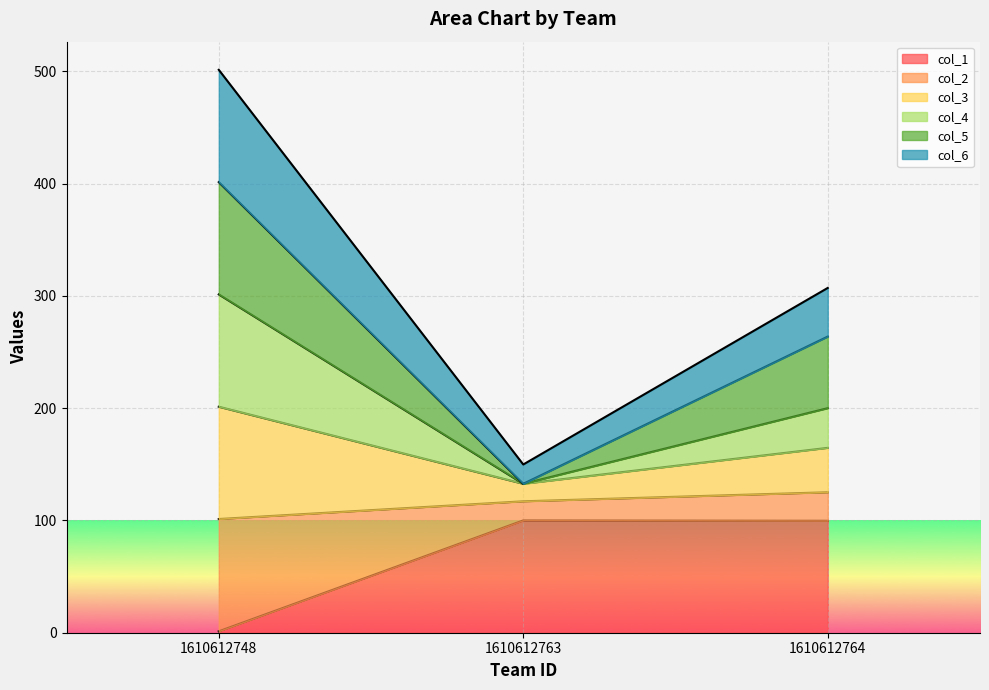

At which category is the sum across all series the highest?

1610612748